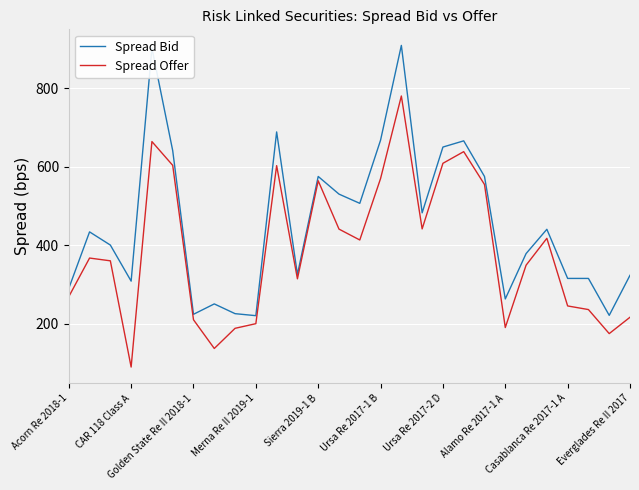

Which series has the largest total across all categories?

Spread Bid